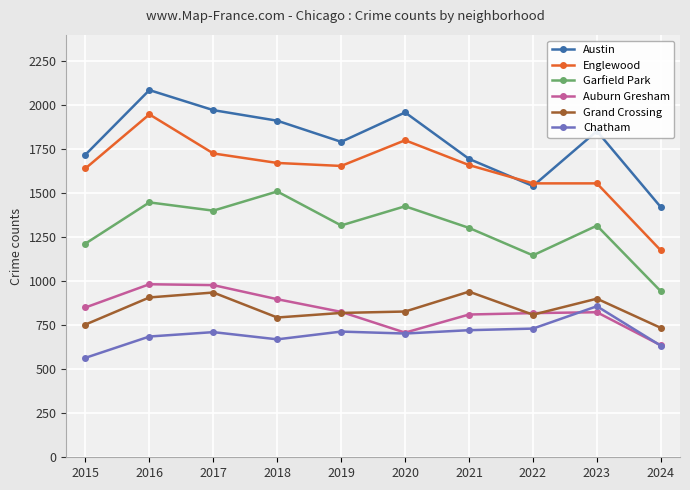

At which label does Garfield Park reach its peak?

2018